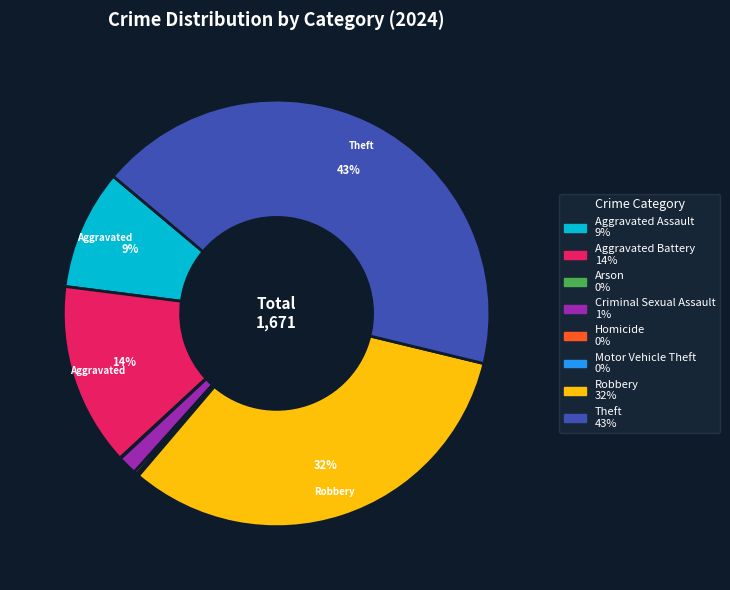

Does any single category account for the majority?

No